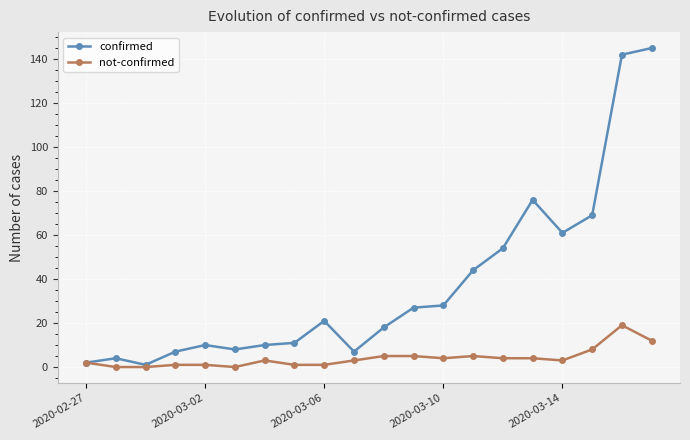

Count the number of categories in the chart.

20